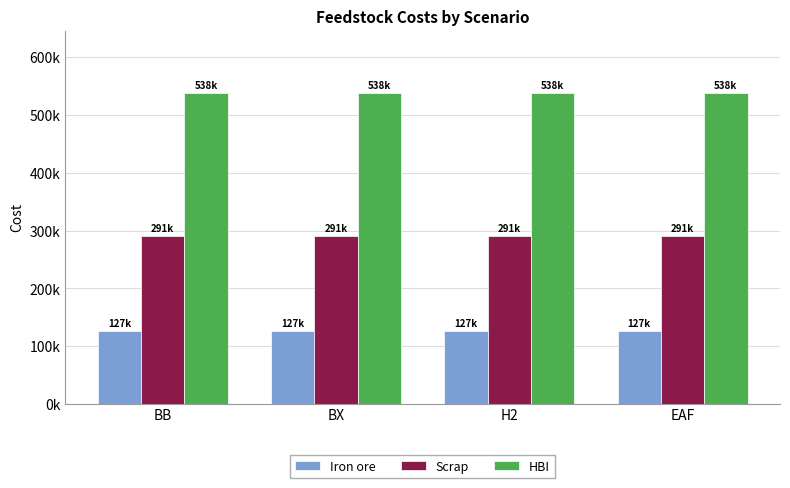

Which series changed the most between BB and EAF?

Iron ore